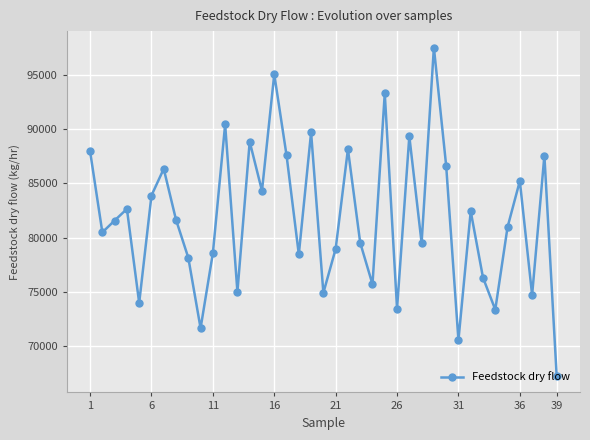

How many points are lower than both their immediate neighbors (excluding endpoints)?

13